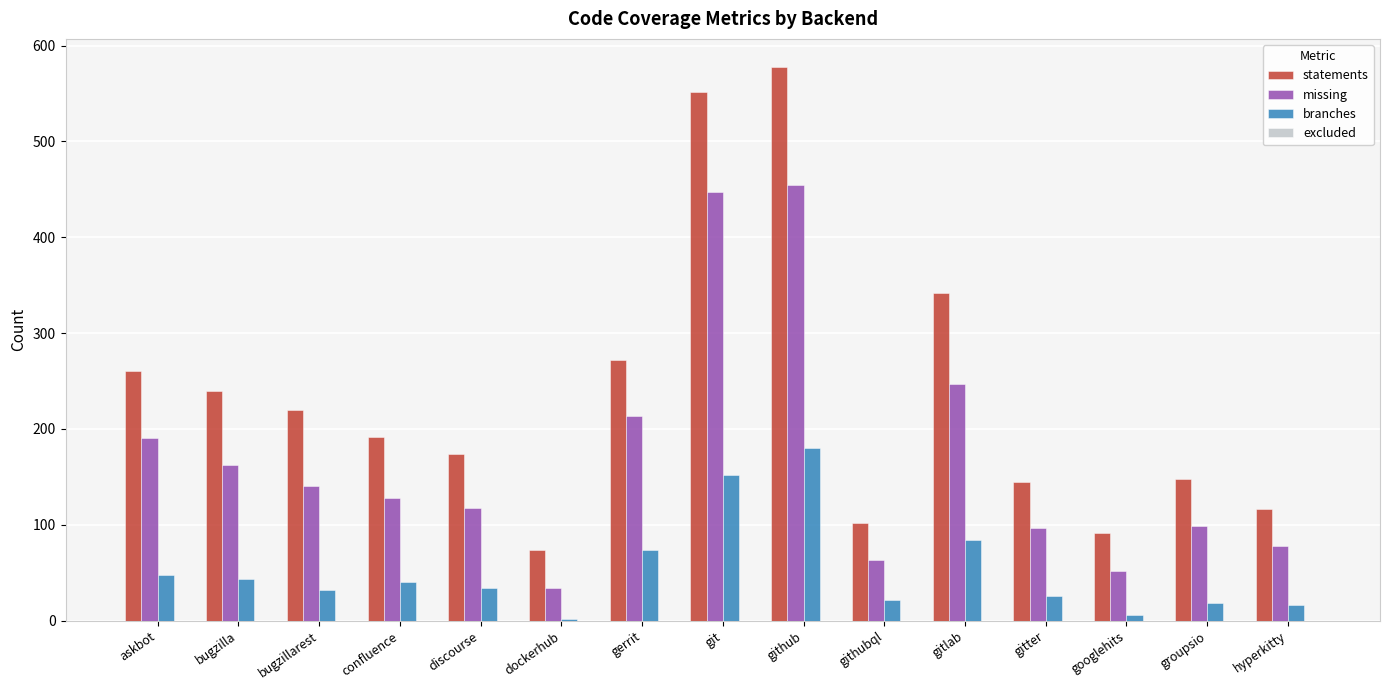

Rank the series at discourse from lowest to highest value.

branches, missing, statements